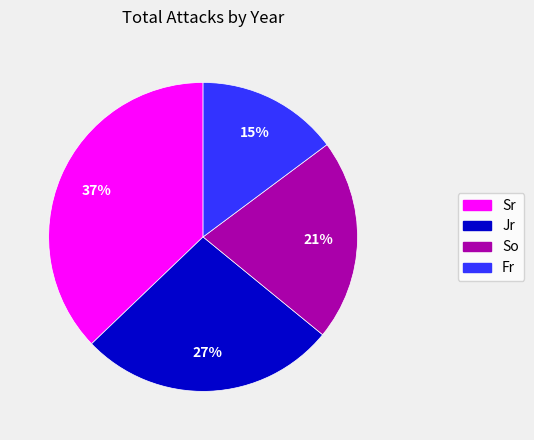

Does any single category account for the majority?

No